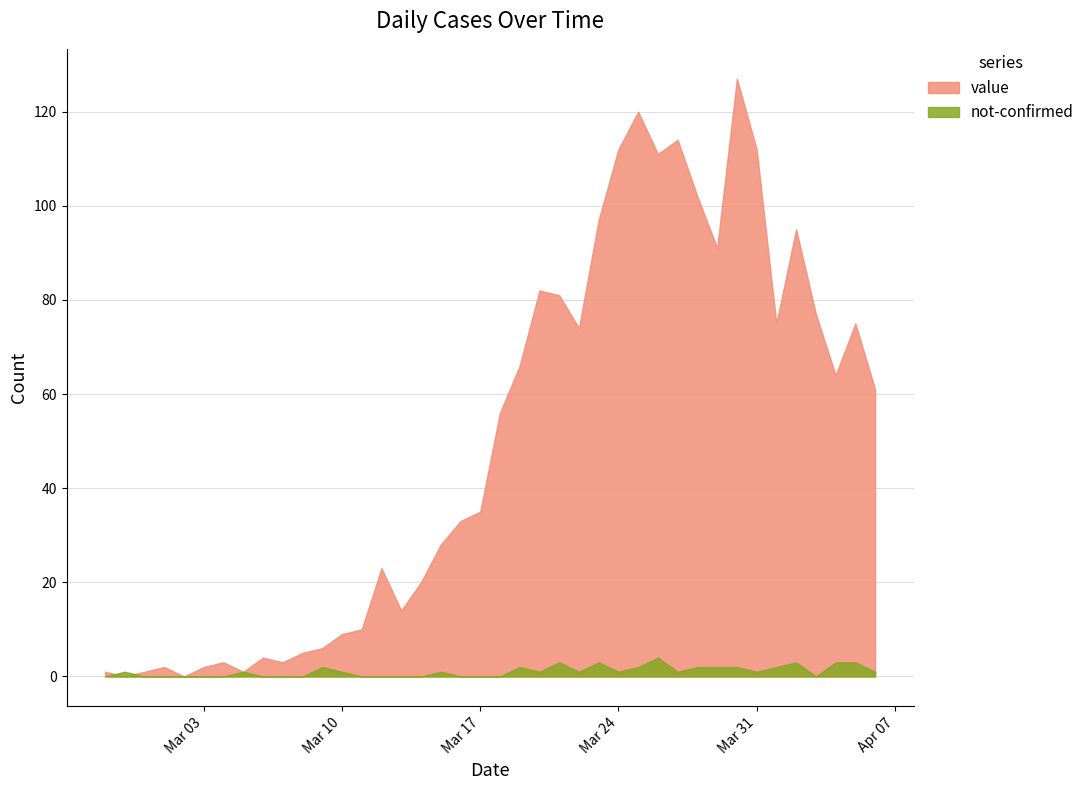

What is the value of the value point at the 35th from the left?

75